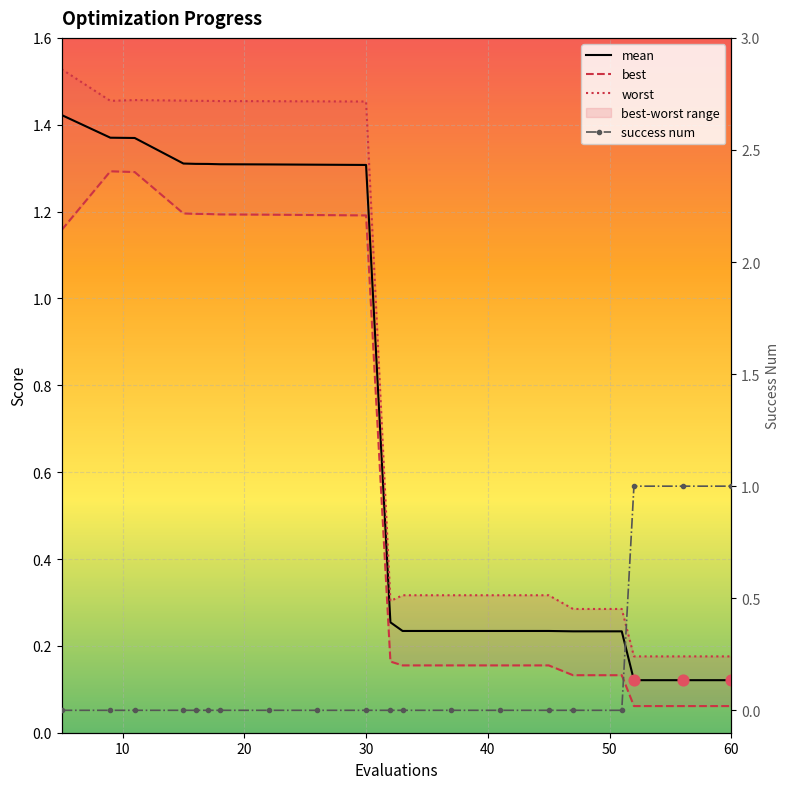

Which series has the largest Y range (max minus min)?

worst